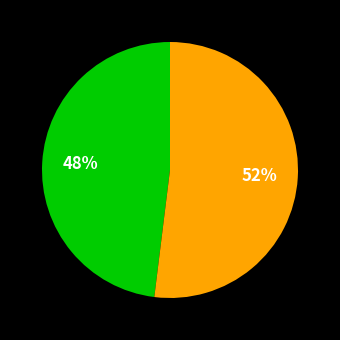

To the nearest percent, what is the average slice percentage?

50%